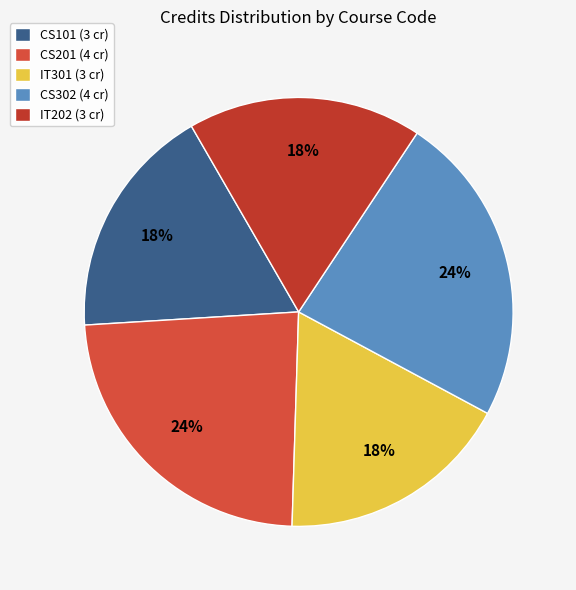

What percentage is the CS101 slice, to the nearest percent?

18%